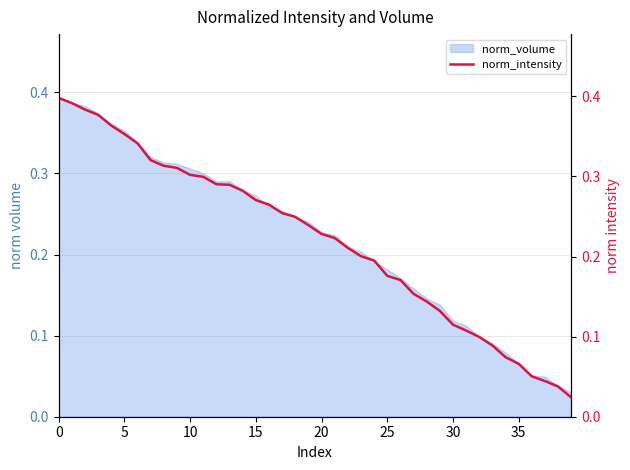

At which label is the value closest to 0?

39